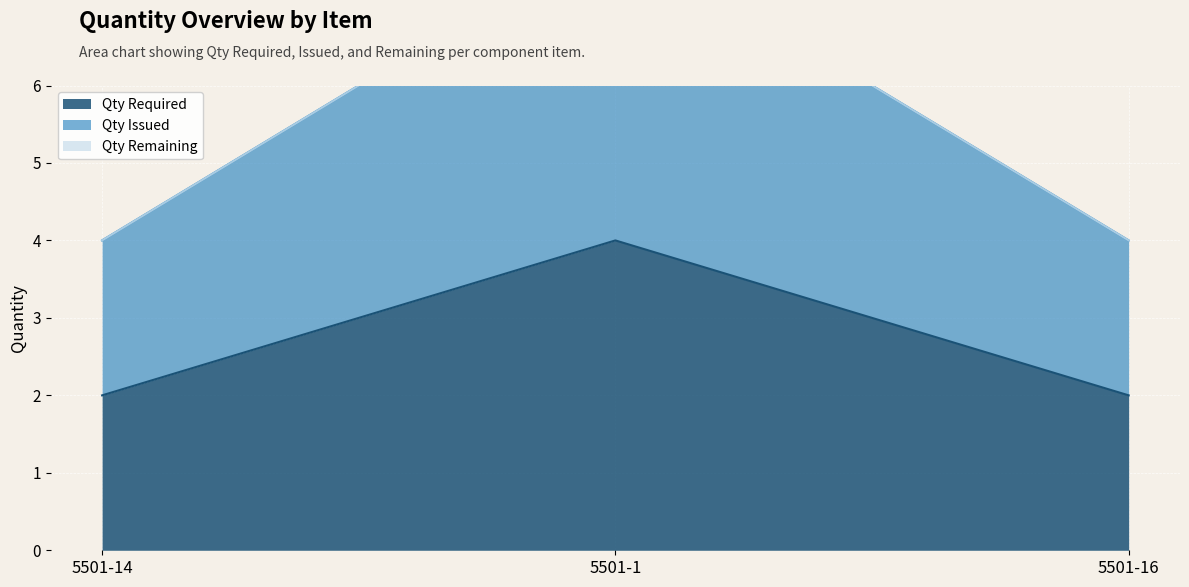

At how many categories does at least one series exceed 4?

1